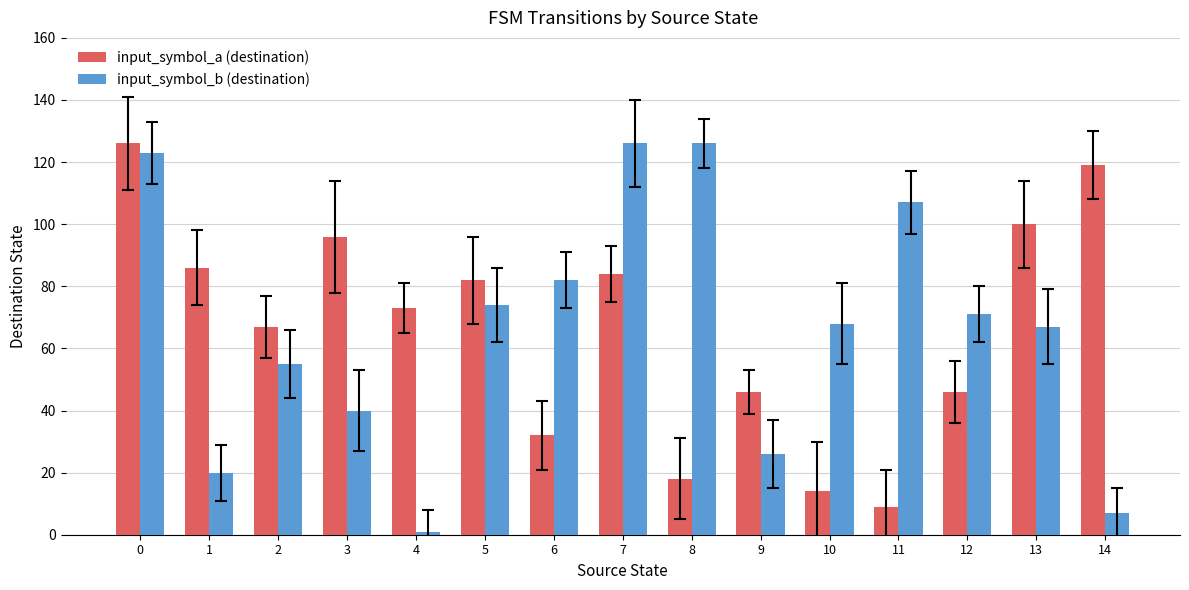

What is the total value across all series at 10?

82